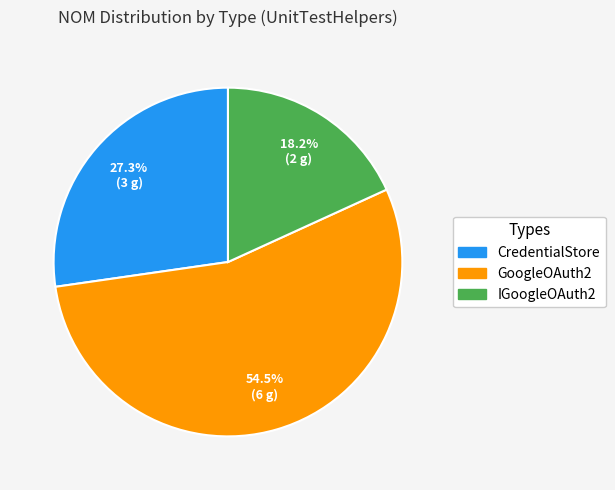

Which category accounts for the majority?

GoogleOAuth2